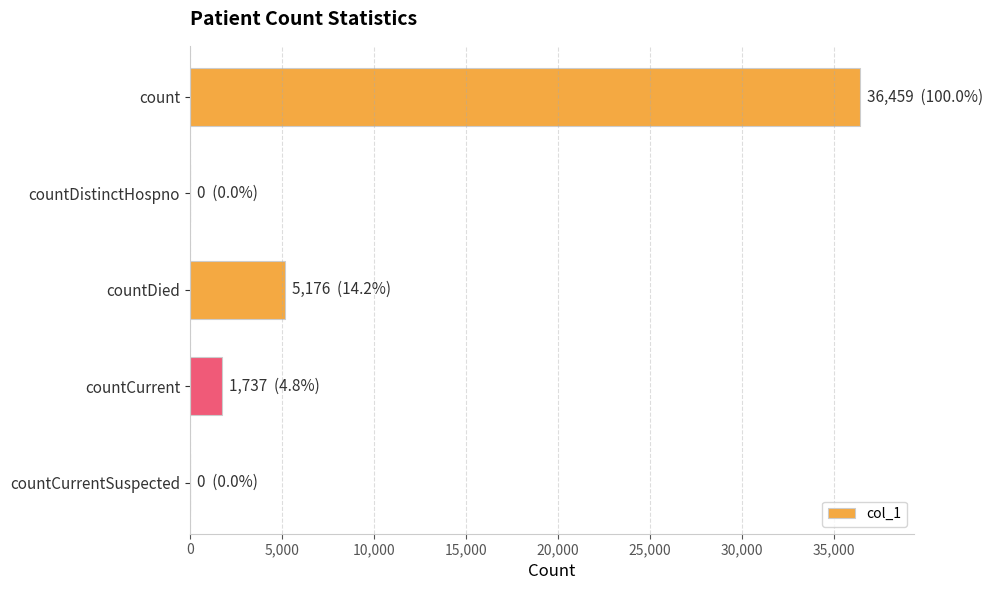

Between countDistinctHospno and countDied, which is larger?

countDied